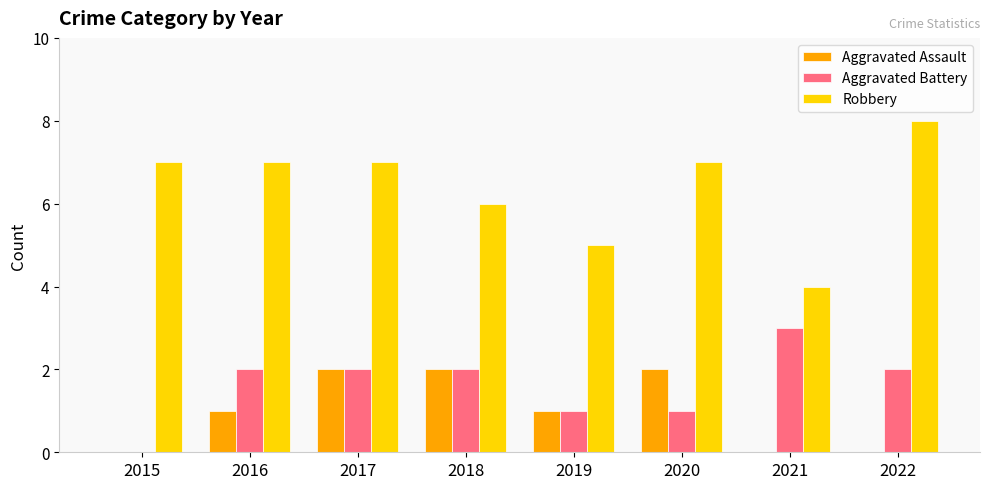

What is the total value across all series at 2021?

7